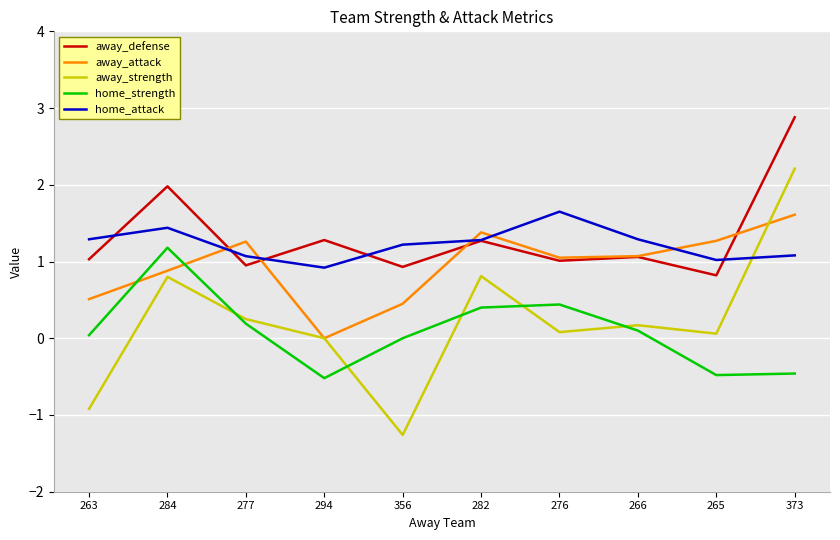

At which category is the sum across all series the highest?

373